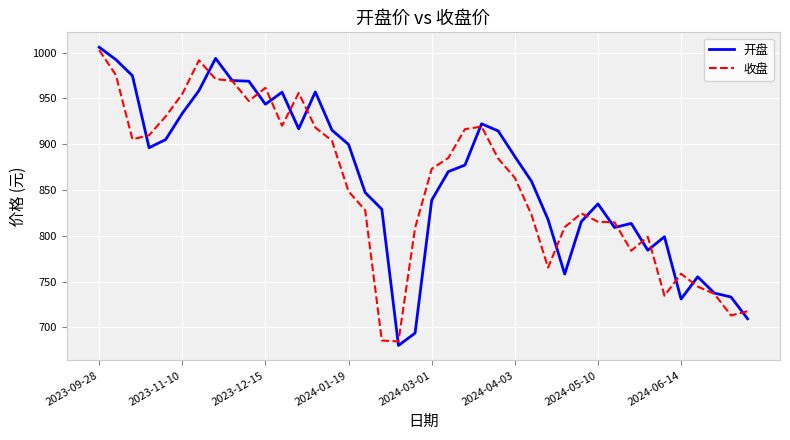

What is the lowest value of the 收盘 series?

684.8